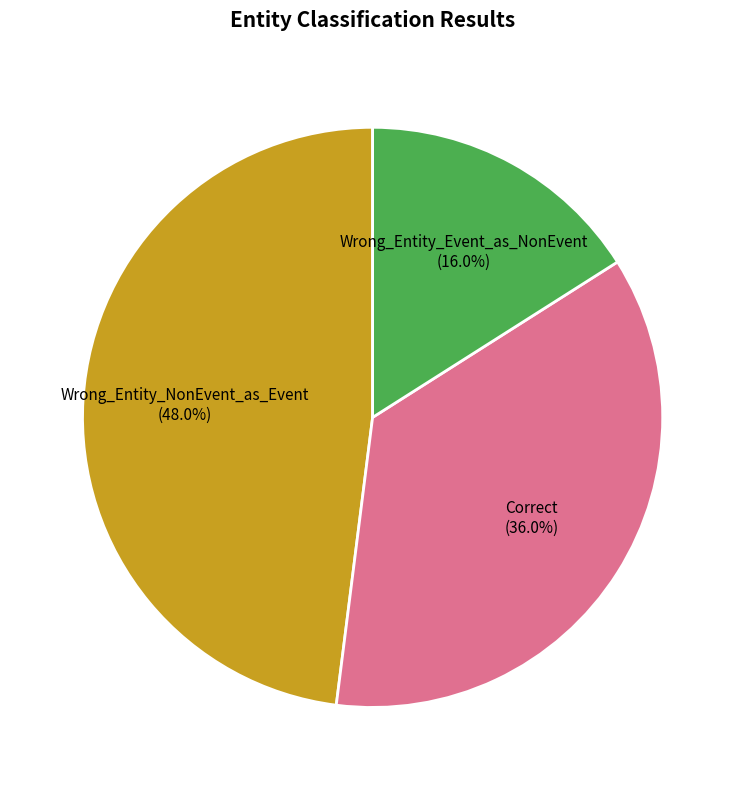

To the nearest percent, what is the combined percentage of Wrong_Entity_Event_as_NonEvent and Correct?

52%